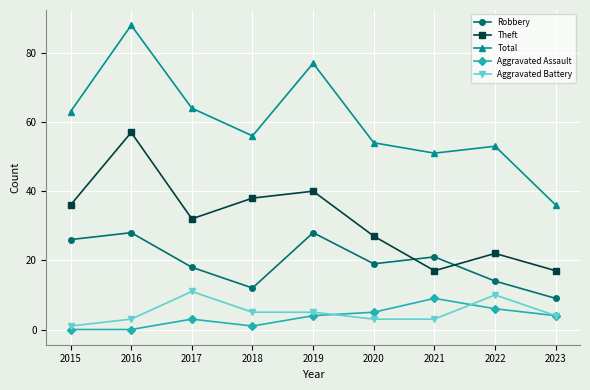

Reading right to left, transcribe all the data shown in this chart.

Robbery: 2023=9	2022=14	2021=21	2020=19	2019=28	2018=12	2017=18	2016=28	2015=26
Theft: 2023=17	2022=22	2021=17	2020=27	2019=40	2018=38	2017=32	2016=57	2015=36
Total: 2023=36	2022=53	2021=51	2020=54	2019=77	2018=56	2017=64	2016=88	2015=63
Aggravated Assault: 2023=4	2022=6	2021=9	2020=5	2019=4	2018=1	2017=3	2016=0	2015=0
Aggravated Battery: 2023=4	2022=10	2021=3	2020=3	2019=5	2018=5	2017=11	2016=3	2015=1